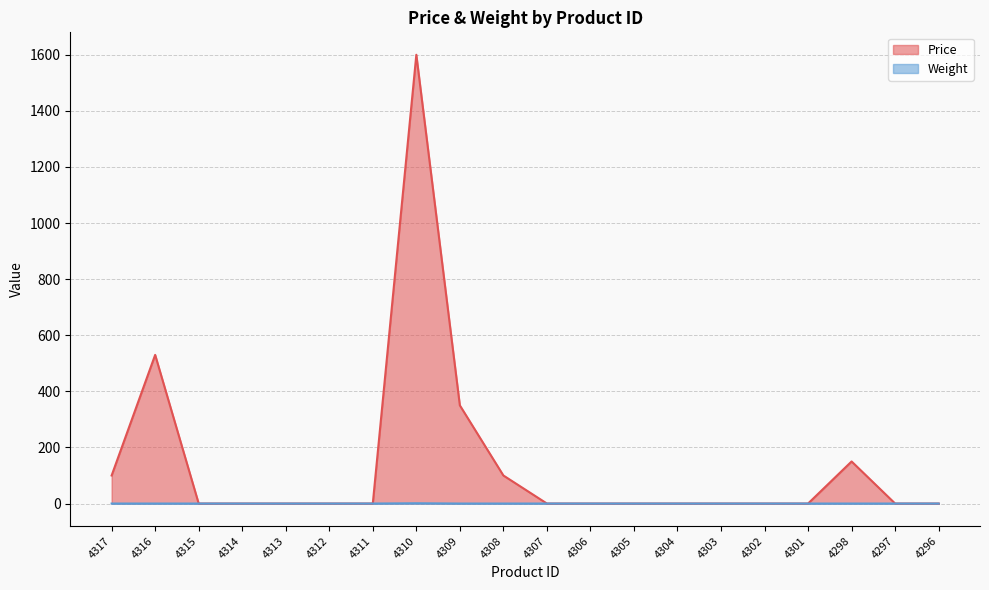

How many lines are shown in the chart?

2